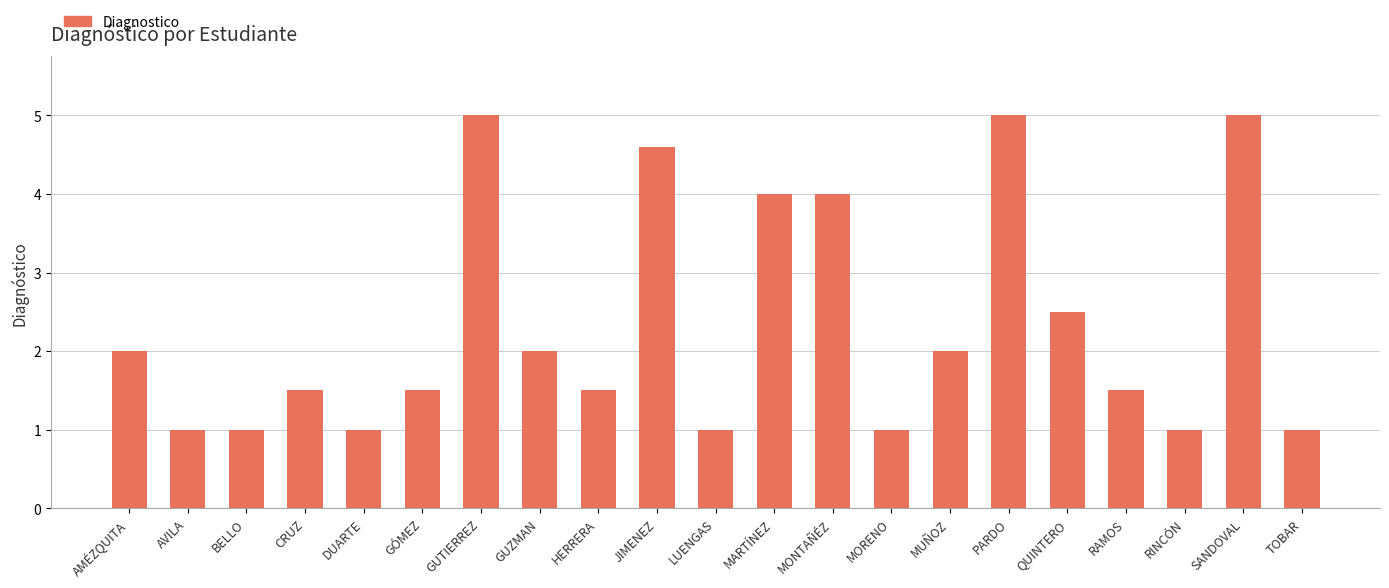

What is the minimum value shown in the chart?

1.0